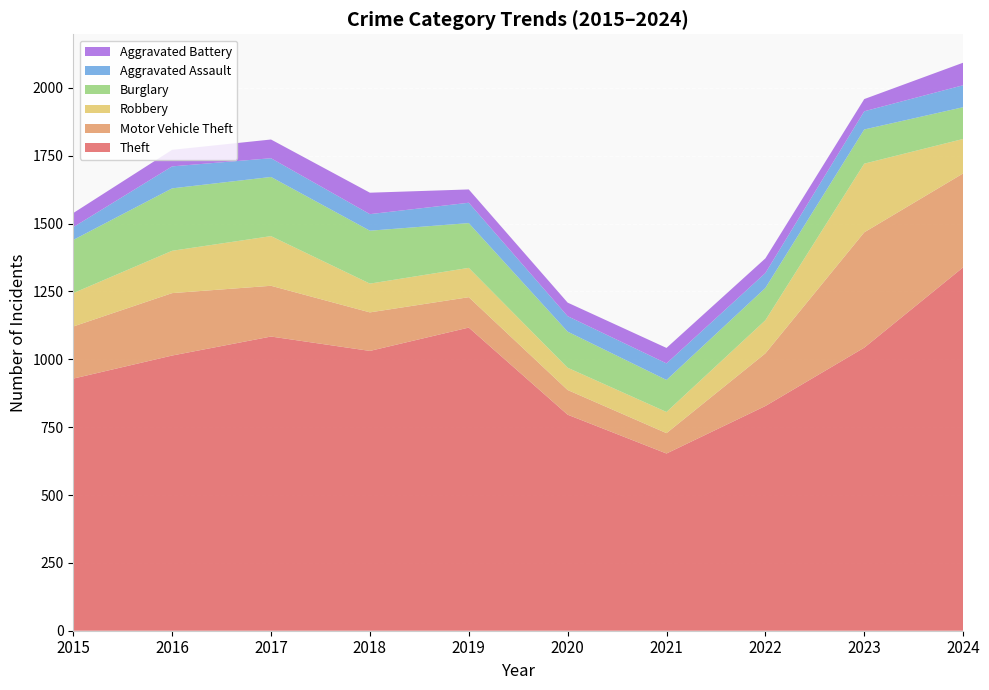

Reading left to right, list all the values displayed in this chart.

Theft: 2015=929	2016=1014	2017=1084	2018=1031	2019=1117	2020=796	2021=653	2022=828	2023=1043	2024=1339
Motor Vehicle Theft: 2015=192	2016=230	2017=187	2018=142	2019=112	2020=91	2021=75	2022=194	2023=425	2024=346
Robbery: 2015=123	2016=156	2017=183	2018=106	2019=108	2020=82	2021=78	2022=122	2023=253	2024=127
Burglary: 2015=196	2016=230	2017=218	2018=195	2019=165	2020=133	2021=118	2022=119	2023=126	2024=117
Aggravated Assault: 2015=47	2016=81	2017=69	2018=61	2019=75	2020=57	2021=61	2022=55	2023=67	2024=81
Aggravated Battery: 2015=52	2016=61	2017=69	2018=79	2019=49	2020=50	2021=57	2022=54	2023=45	2024=83